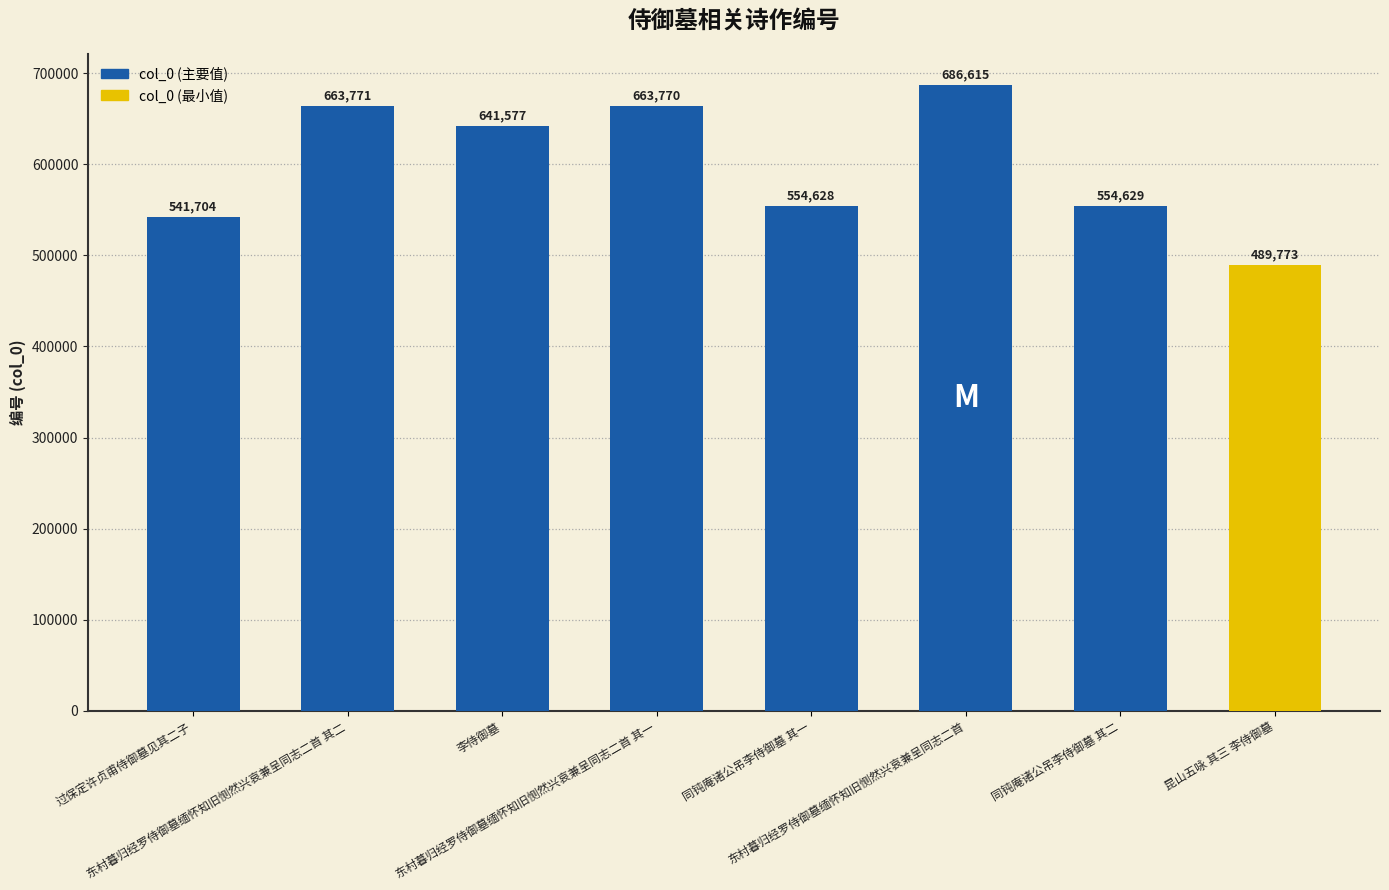

What is the difference between the values at 李侍御墓 and 同钝庵诸公吊李侍御墓 其一?

86949